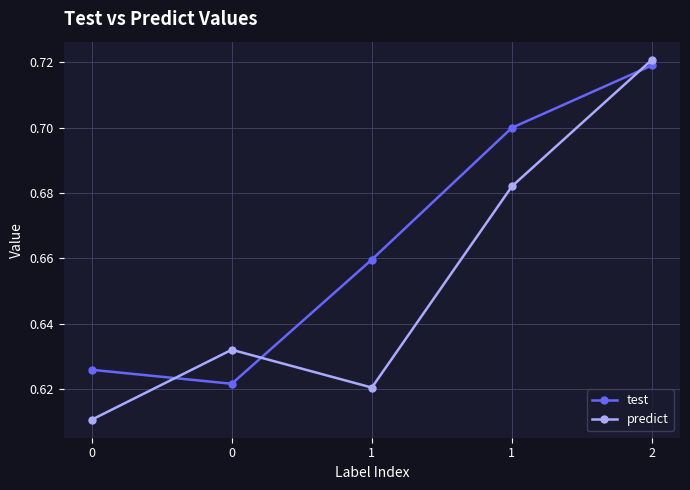

What is the value of the test point at the 4th from the left?

0.7